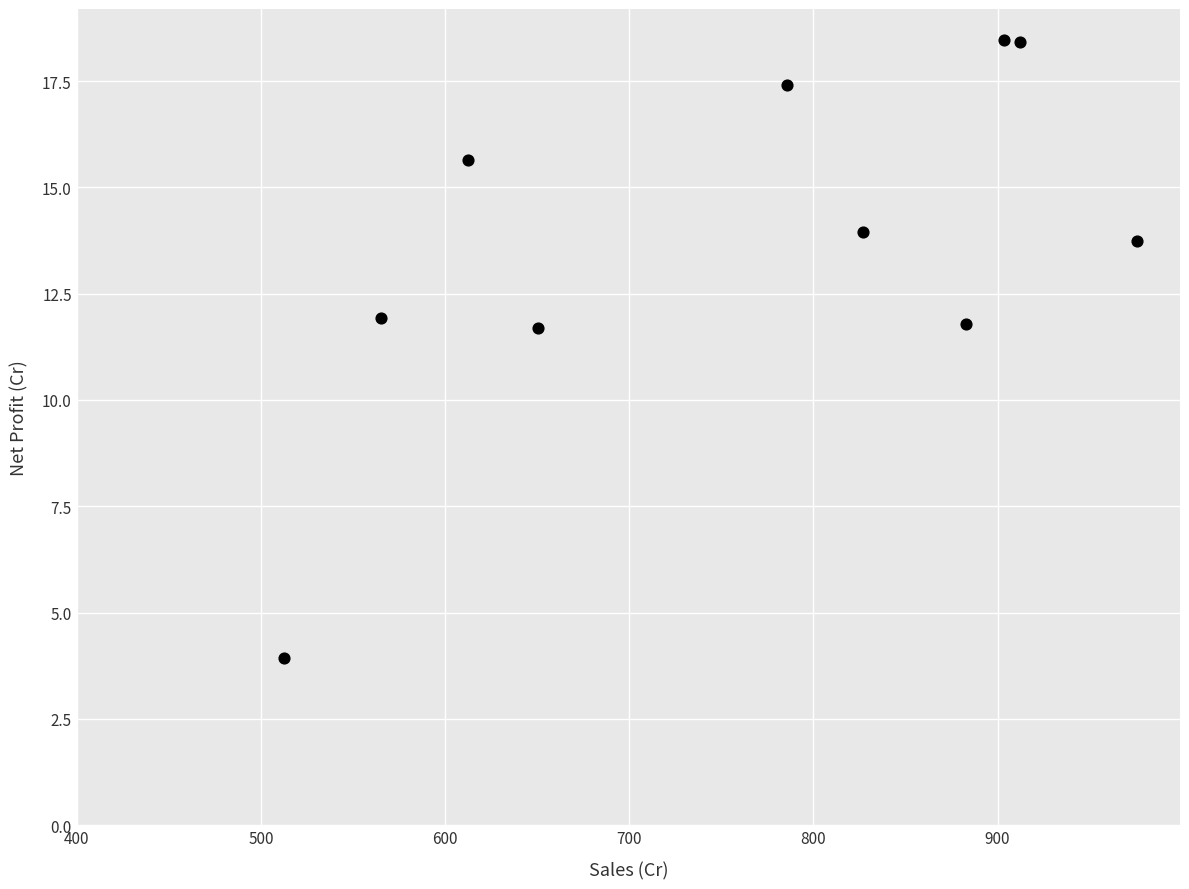

What is the average X value?

762.8